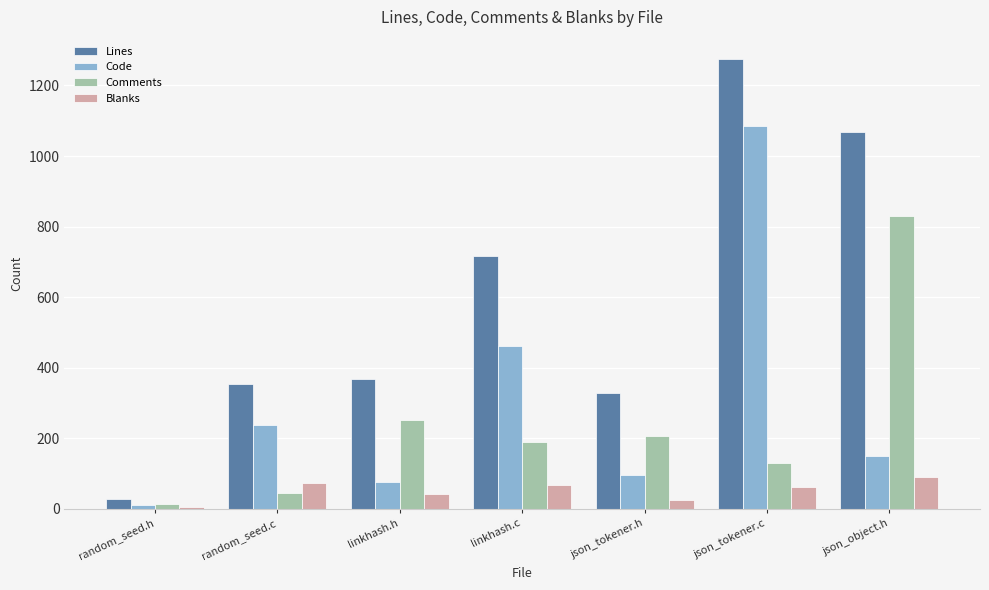

Is the value of Code at random_seed.h greater than the value of Lines at random_seed.c?

No